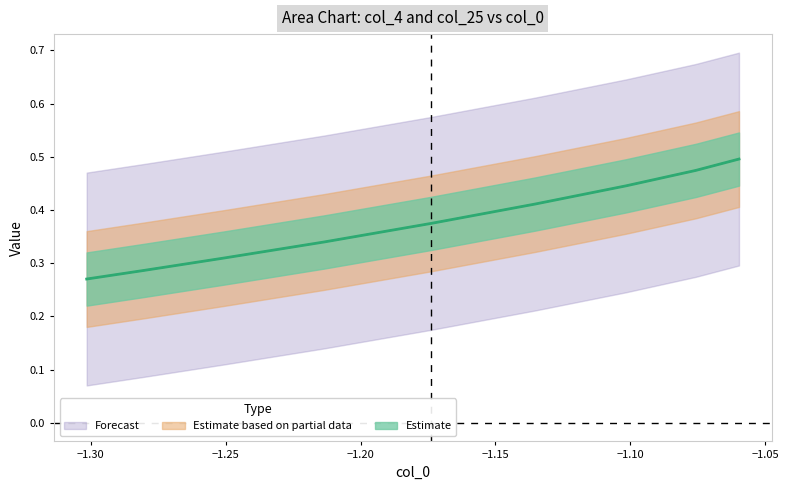

True or false: col_4 and col_25 intersect in this chart.

False